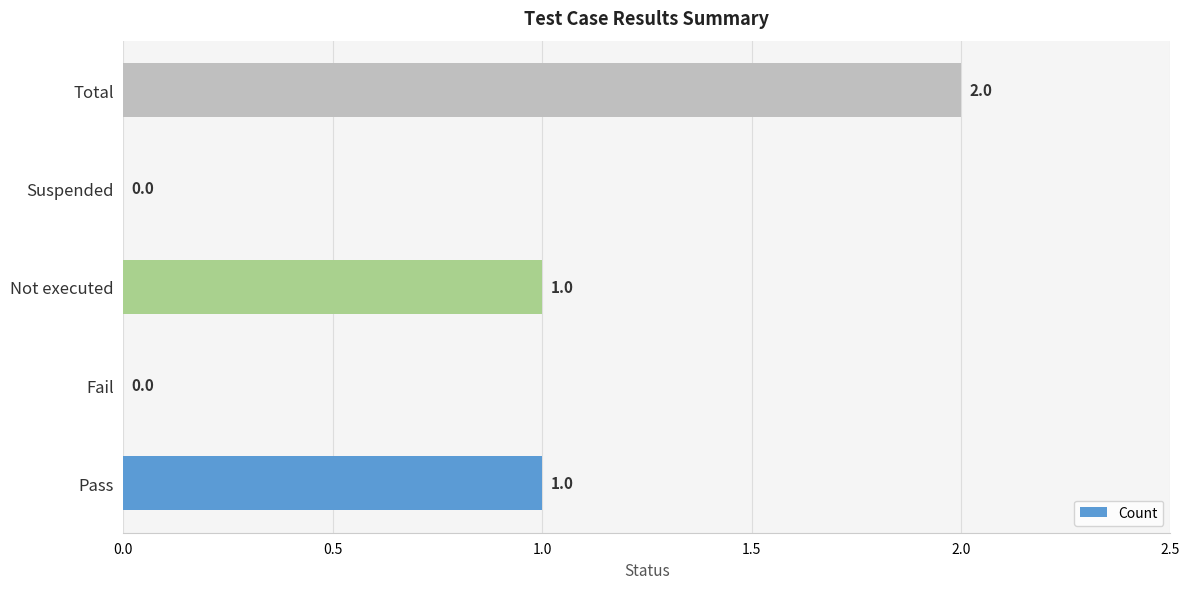

At which category does the chart reach its peak across all series?

Total